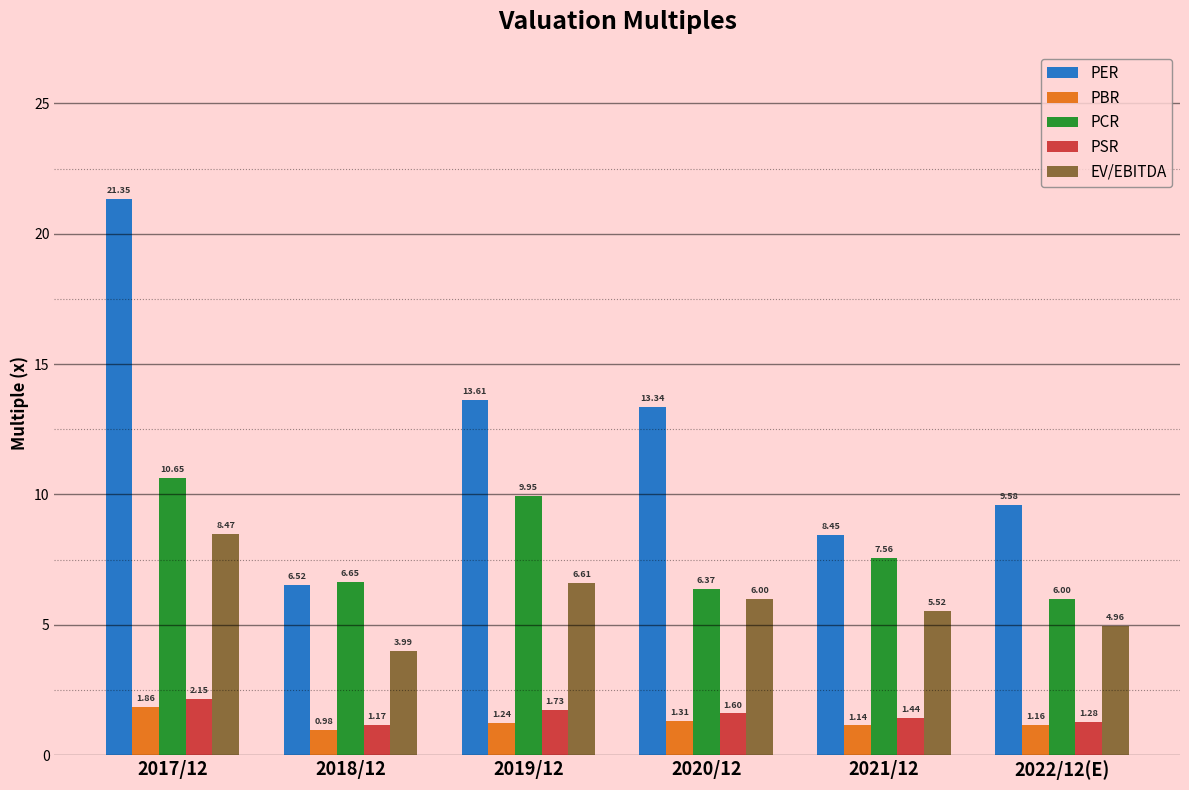

List the series in order of their peak value, highest first.

PER, PCR, EV/EBITDA, PSR, PBR